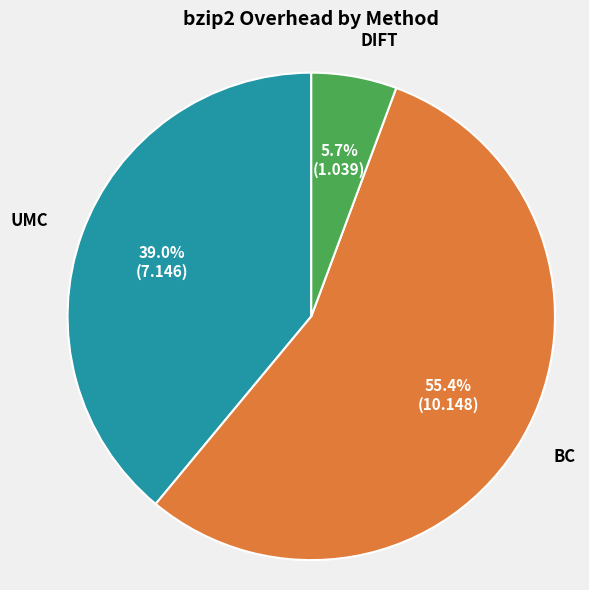

To the nearest percent, what is the average slice percentage?

33%